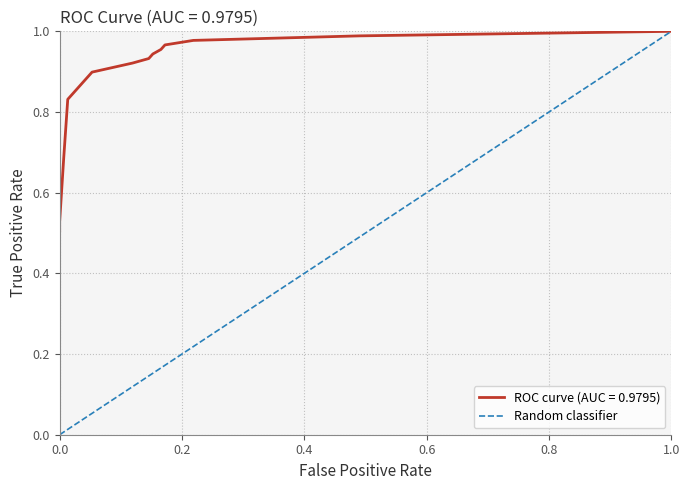

What is the value of the 10th point from the left?

0.1